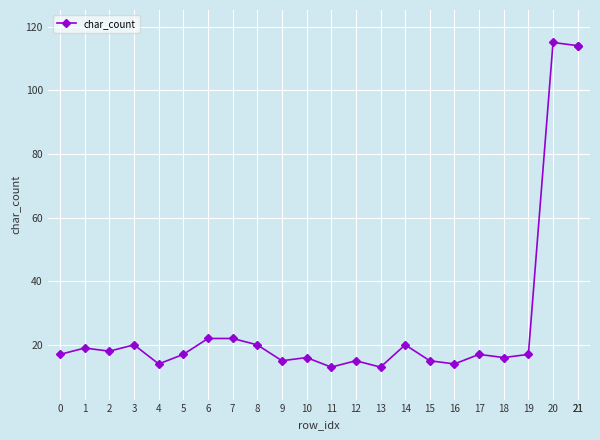

At which category does the chart reach its peak across all series?

20